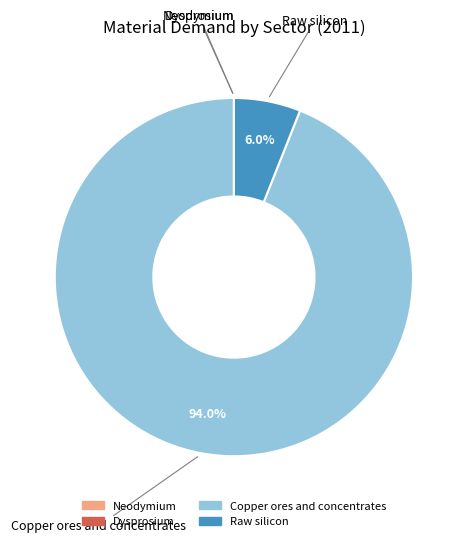

What percentage is NOT represented by Raw silicon?

94.0%